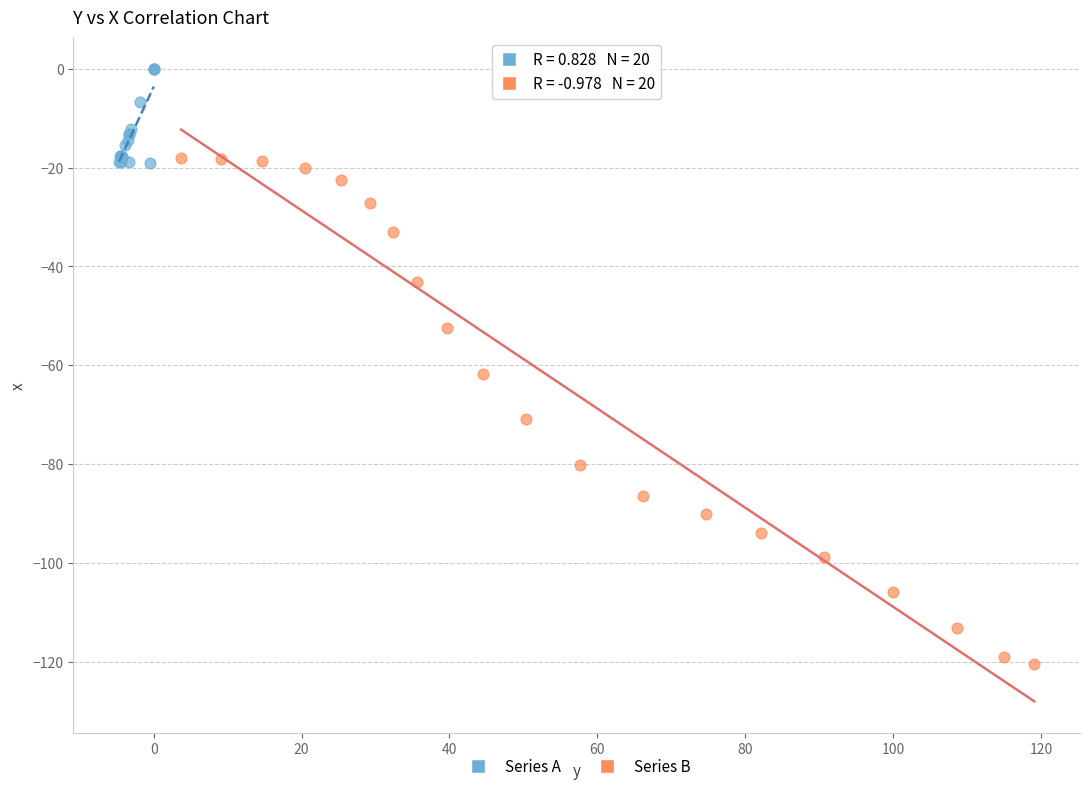

Which series has the widest spread of Y values?

Series B